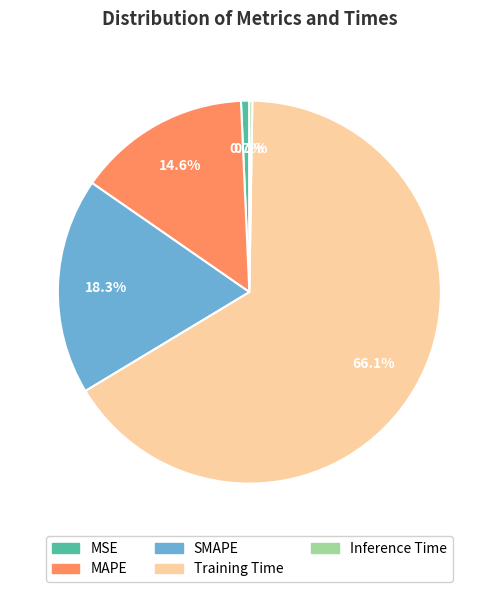

What is the majority slice?

Training Time